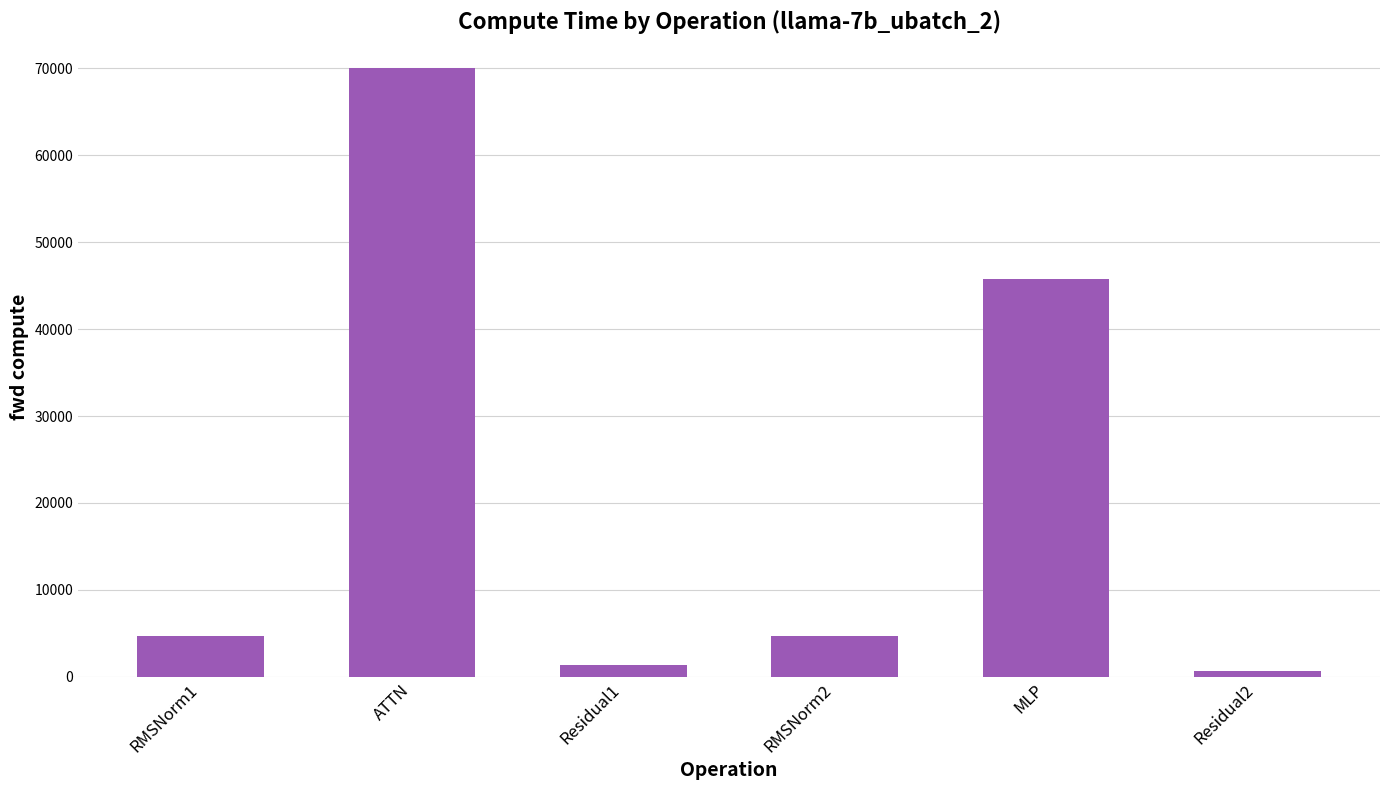

Is it true that the value at Residual2 is 684.1?

True